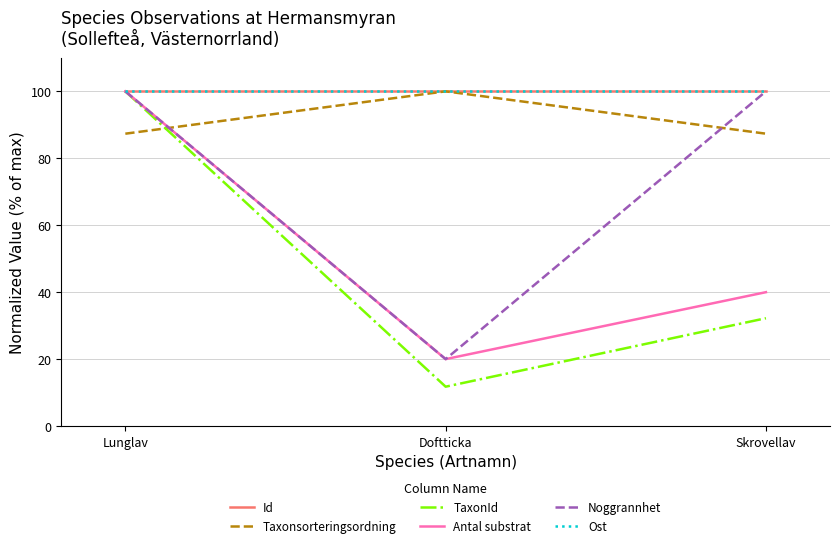

Read the Ost value at Lunglav.

100.0